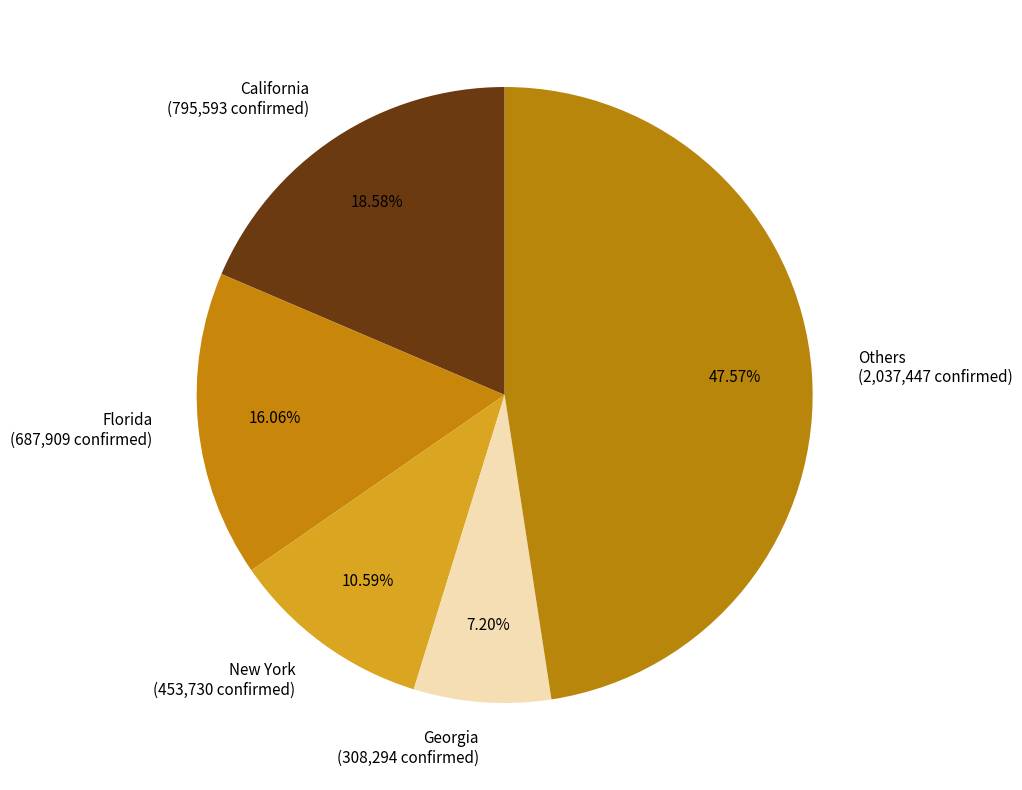

Is there any slice that represents more than half of the pie?

No